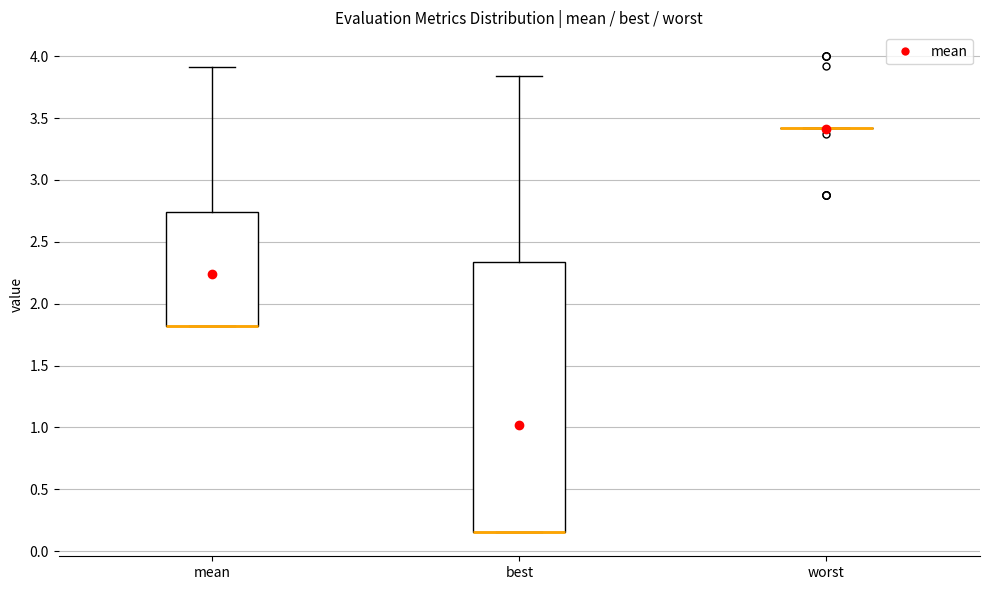

Reading left to right, read every box against the y-axis: the position of its median line, the range the box covers, and the ends of its whiskers. The values are not printed on the chart, so give them approximately, as read against the axis.

mean: median 1.80 (drawn on the box's lower edge), box 1.80 to 2.75, whiskers 1.80 to 3.90
best: median 0.15 (drawn on the box's lower edge), box 0.15 to 2.35, whiskers 0.15 to 3.85
worst: box collapsed to a line at 3.40, whiskers 3.40 to 3.40